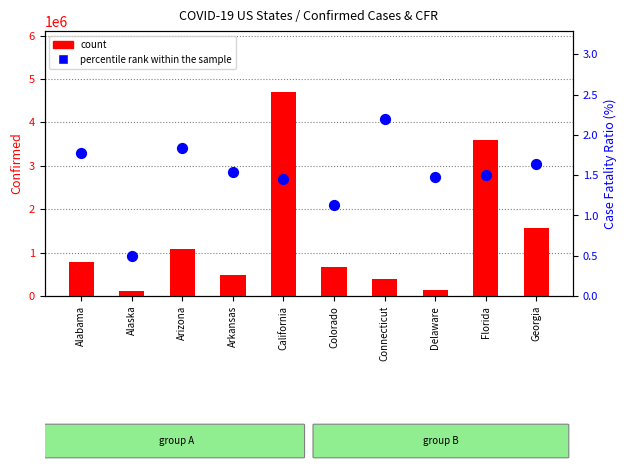

Is the value of count at California greater than the value of percentile rank within the sample at California?

Yes